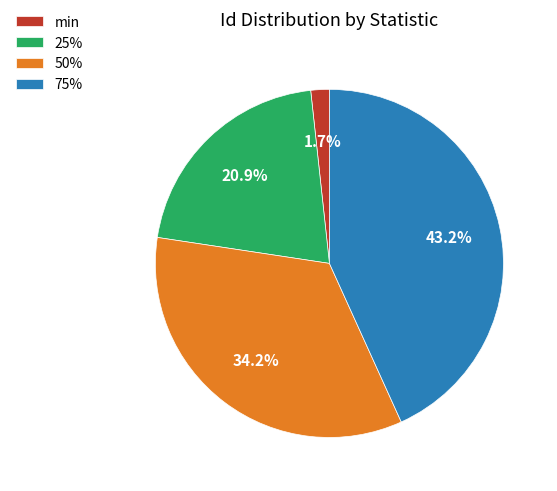

What is the smallest slice in the pie chart?

min